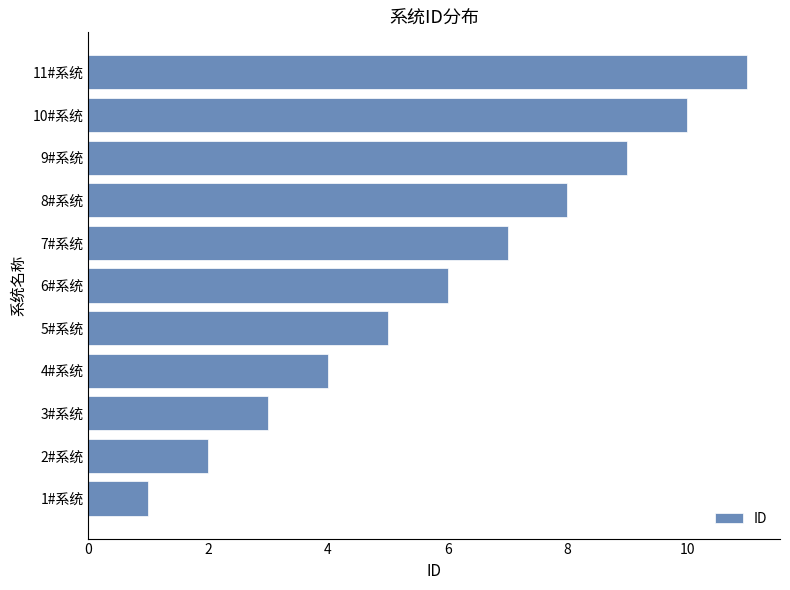

What is the average value?

6